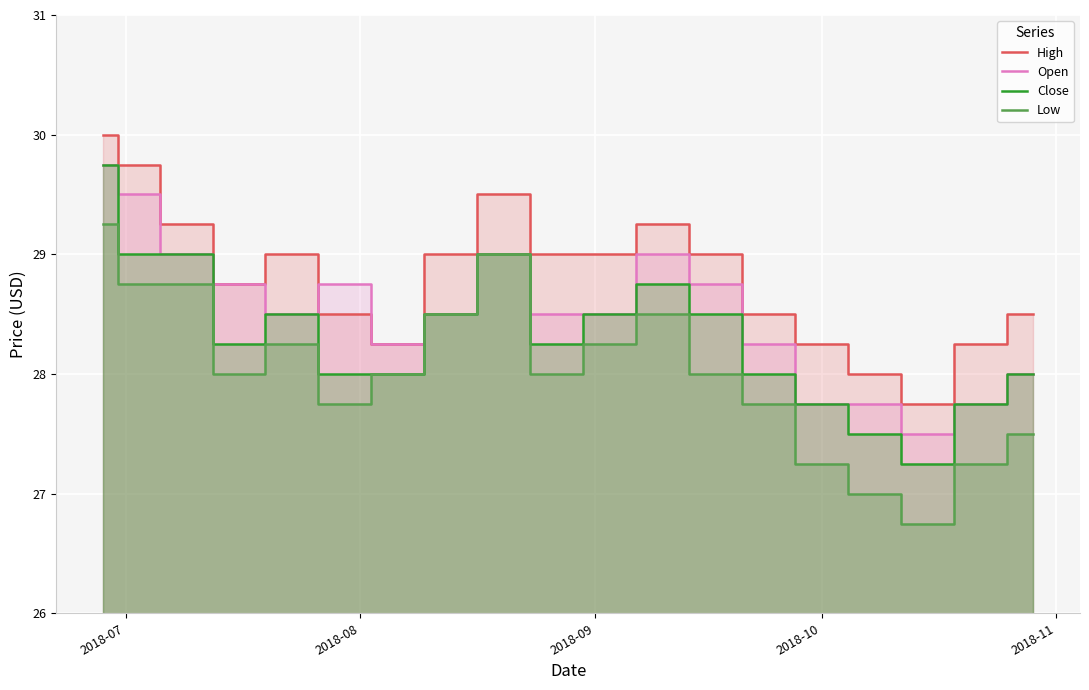

List the series in order of their overall mean, lowest first.

Low, Close, Open, High